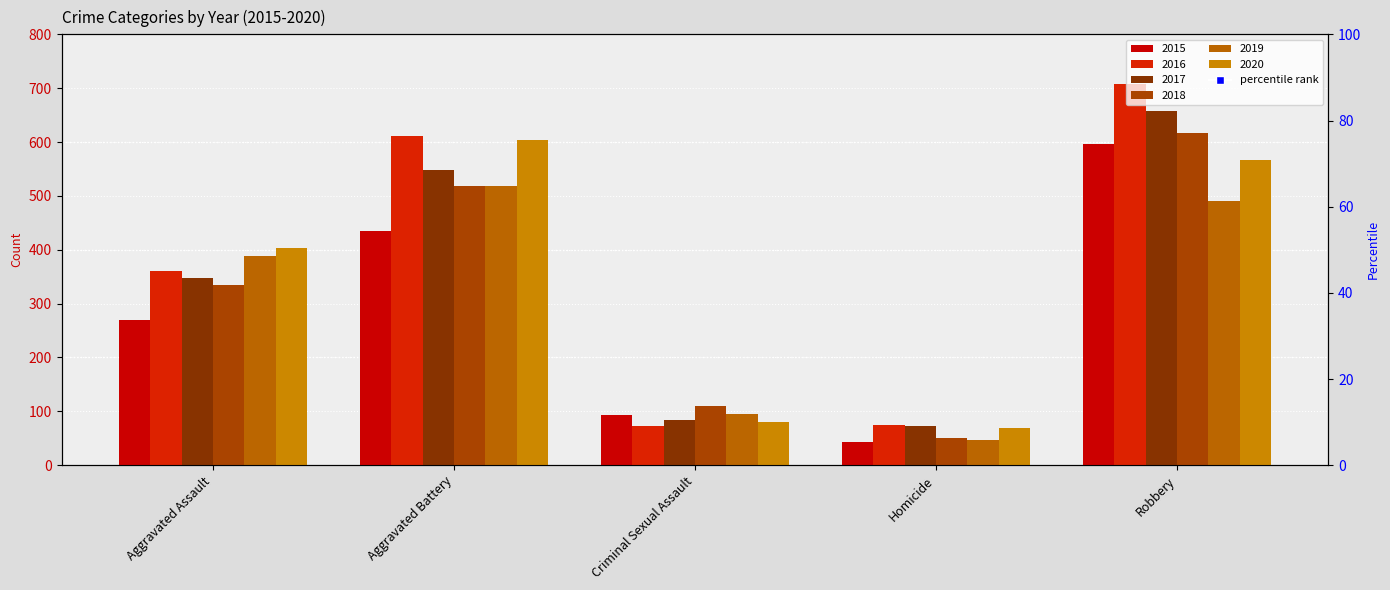

Where does the 2016 series first go above 360?

Aggravated Battery